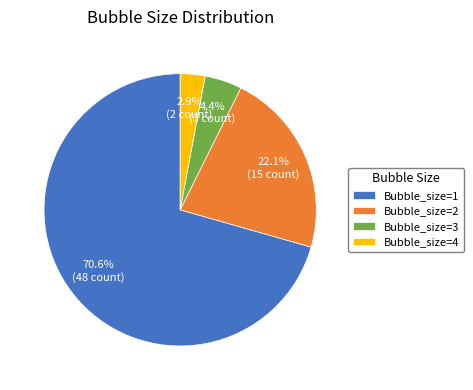

What is the majority slice?

Bubble_size=1